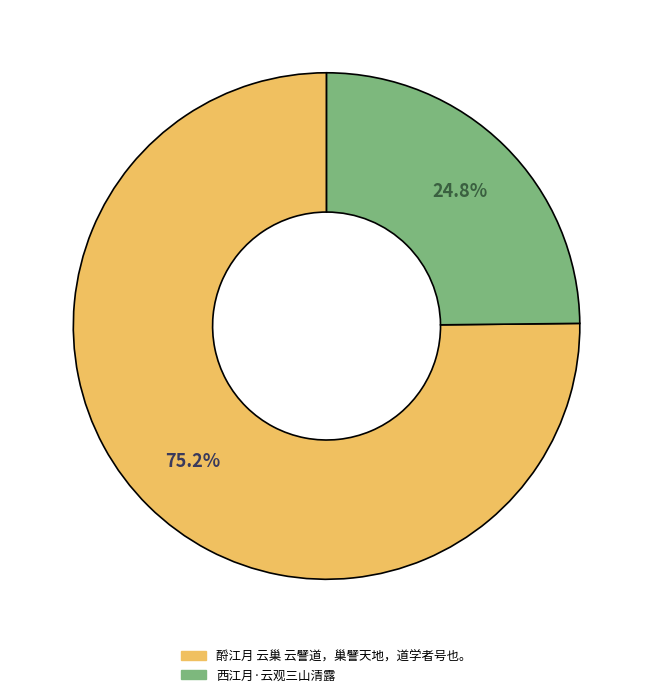

What is the total percentage of 酹江月 云巢 云譬道，巢譬天地，道学者号也。 and 西江月·云观三山清露?

100.0%